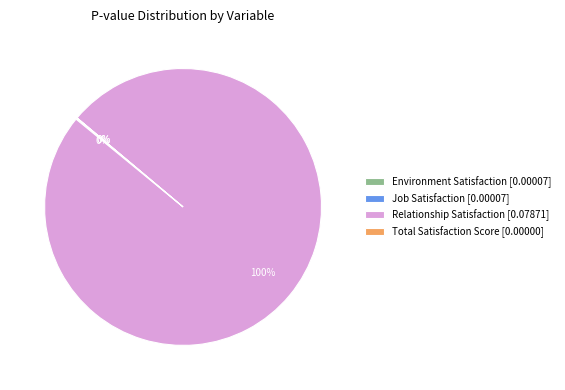

Is Relationship Satisfaction [0.07871] the majority of the pie?

Yes